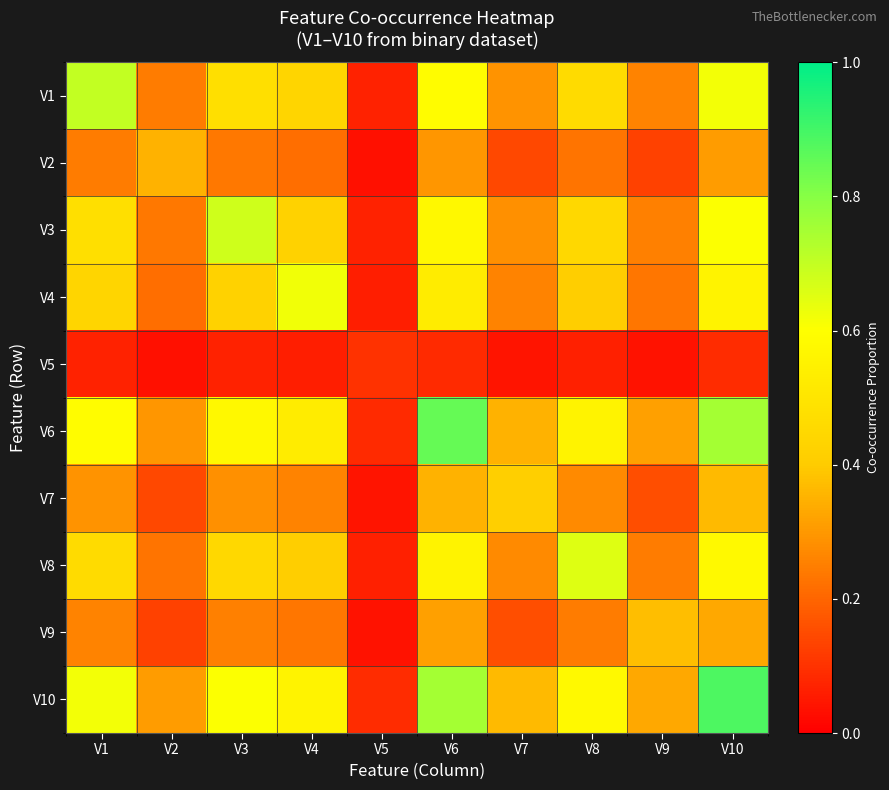

What is the spread (max minus min) of values at V1?

0.6